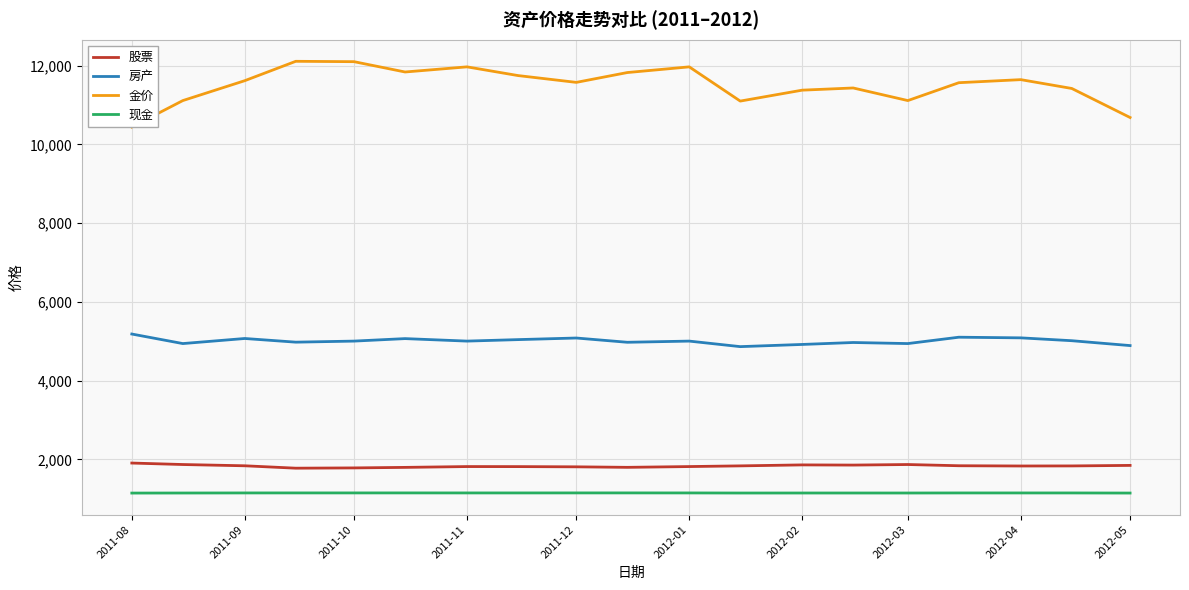

Which series has the widest spread of values?

金价